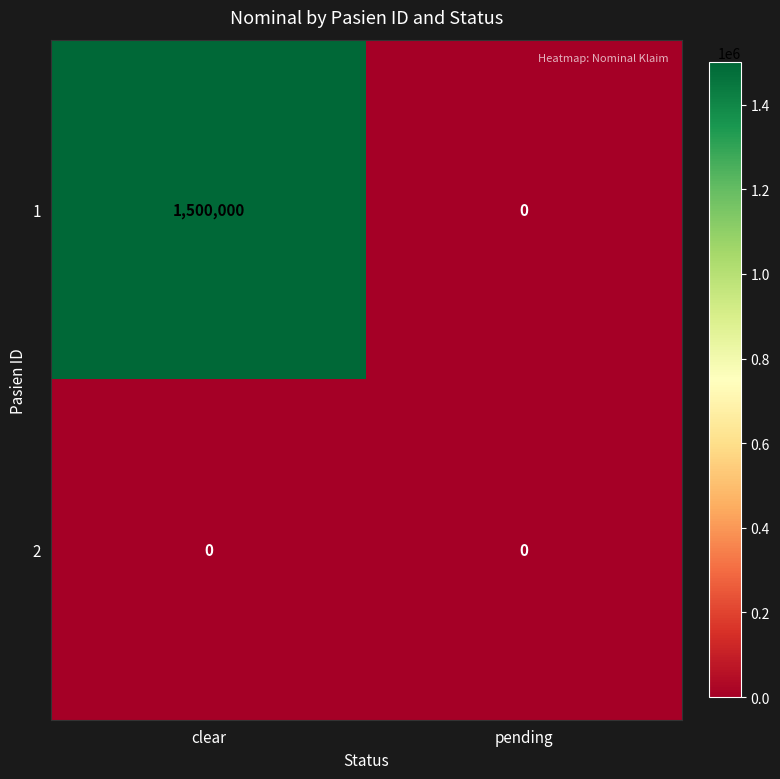

Reading left to right, transcribe all the data shown in this chart.

1: 1500000	0
2: 0	0